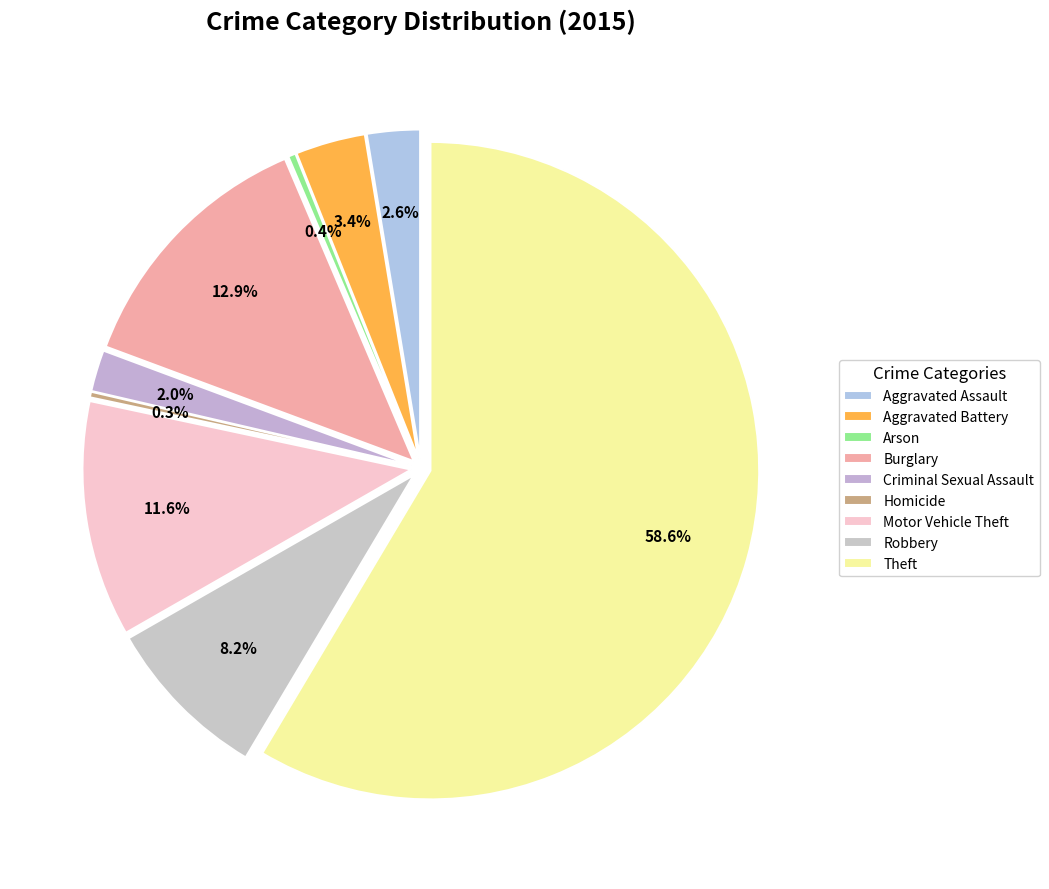

Which category has the biggest portion of the pie?

Theft